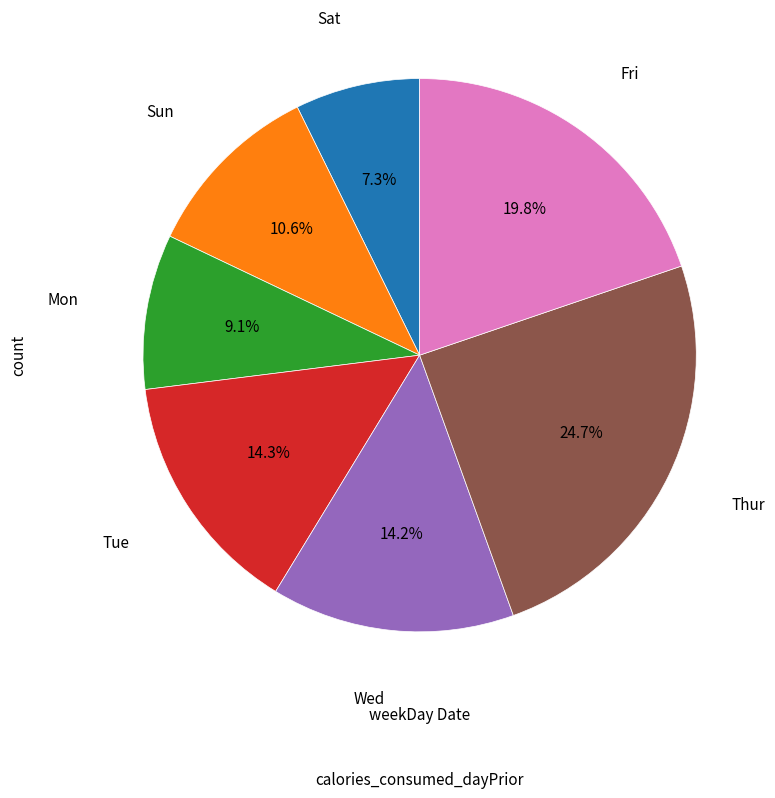

Is there a majority slice in this chart?

No